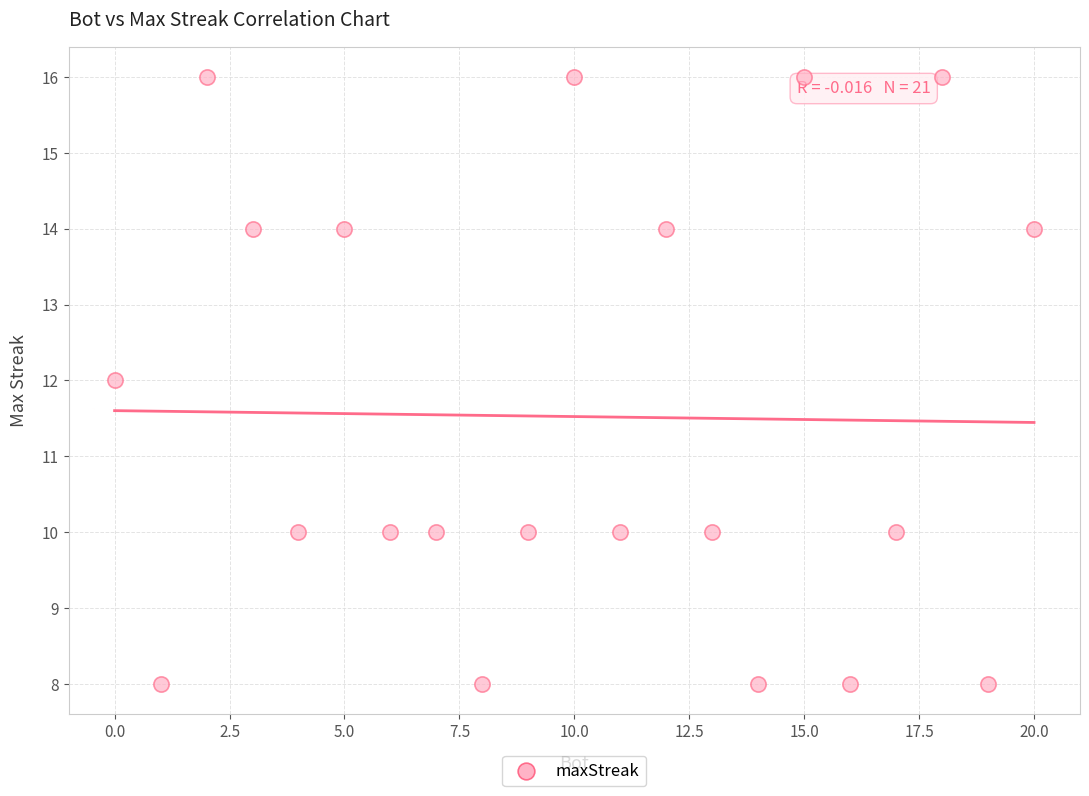

What is the range of Y values (max minus min)?

8